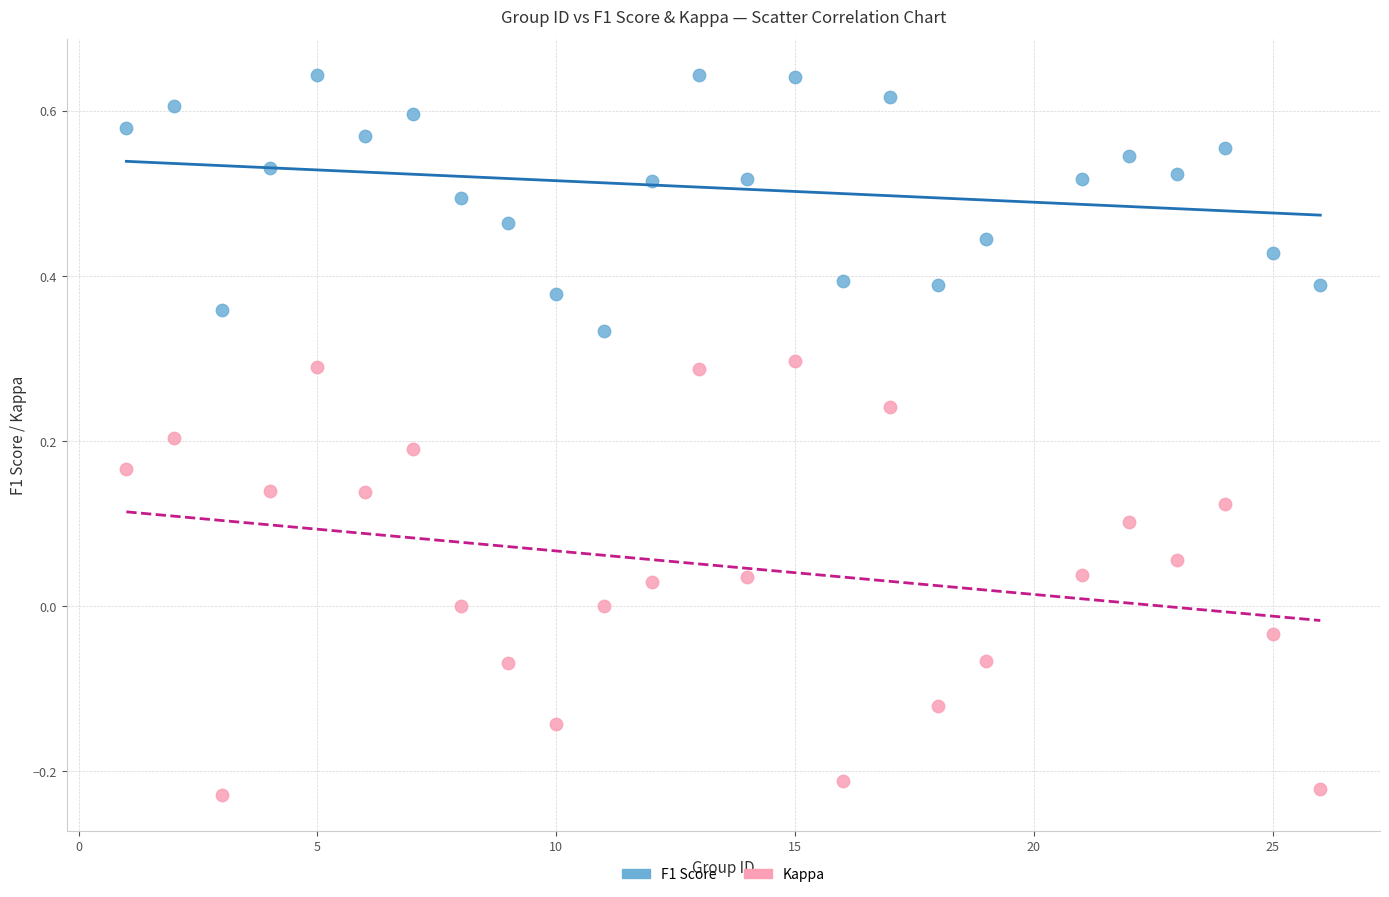

Across all data points, what is the range of X values (max minus min)?

25.0